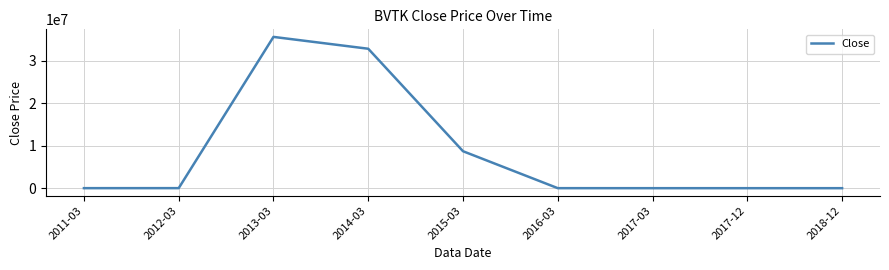

Where is the data nearest to the value 17823750?

2015-03